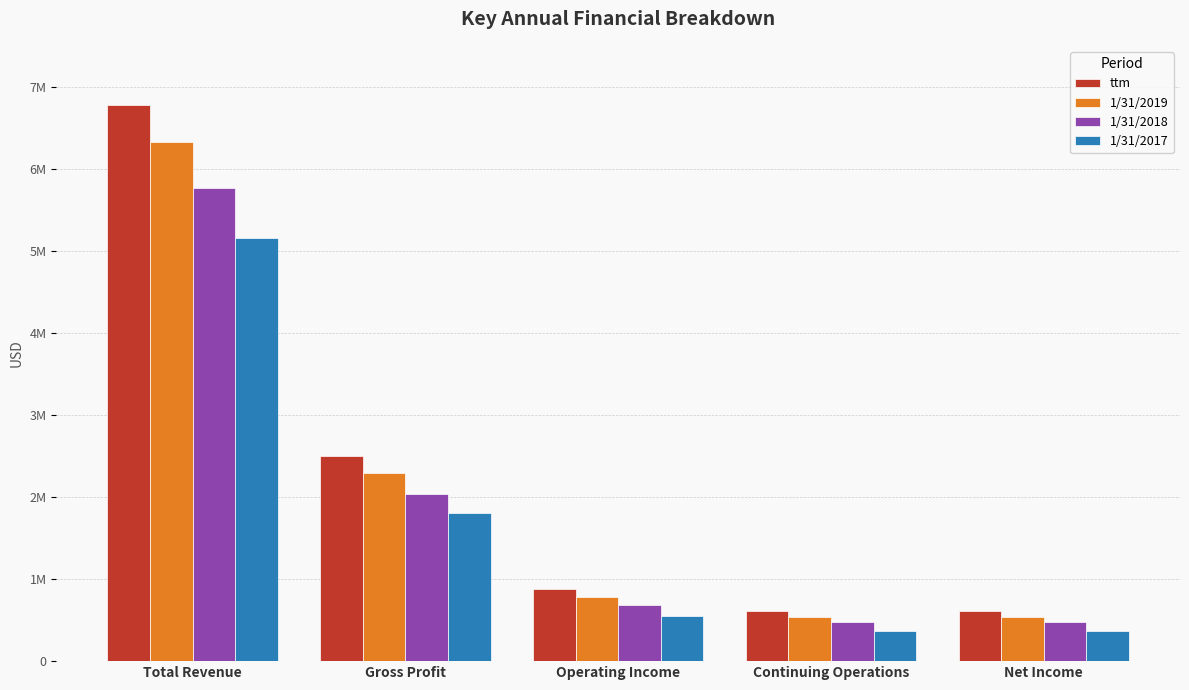

Are the bars horizontal?

No